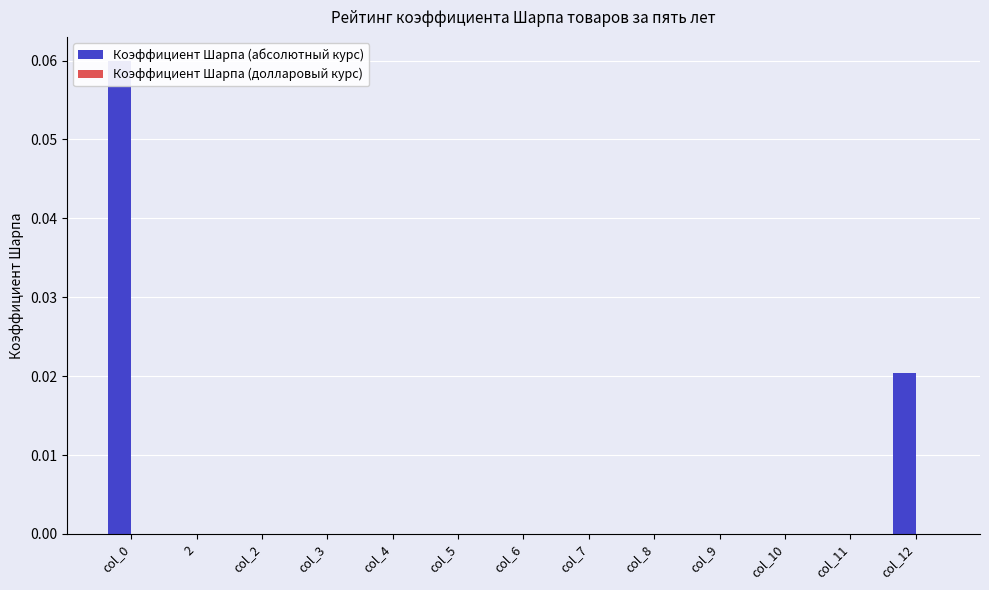

What is the label of the 10th bar from the left?

col_9